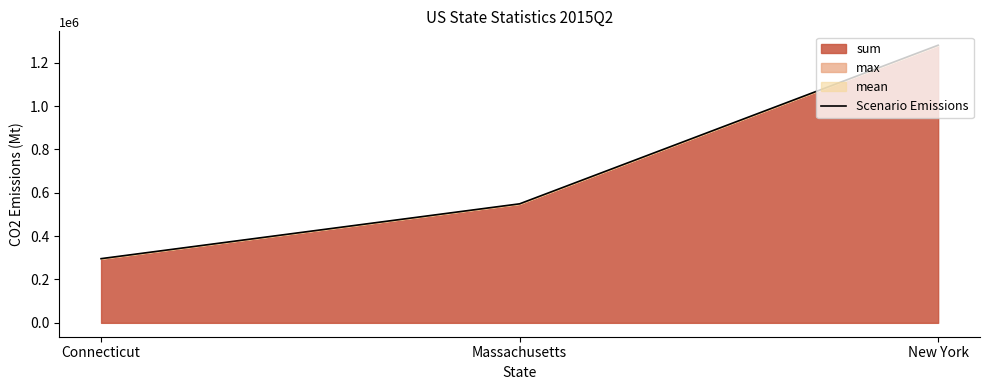

Is it true that the value at Connecticut is 296037.2?

True